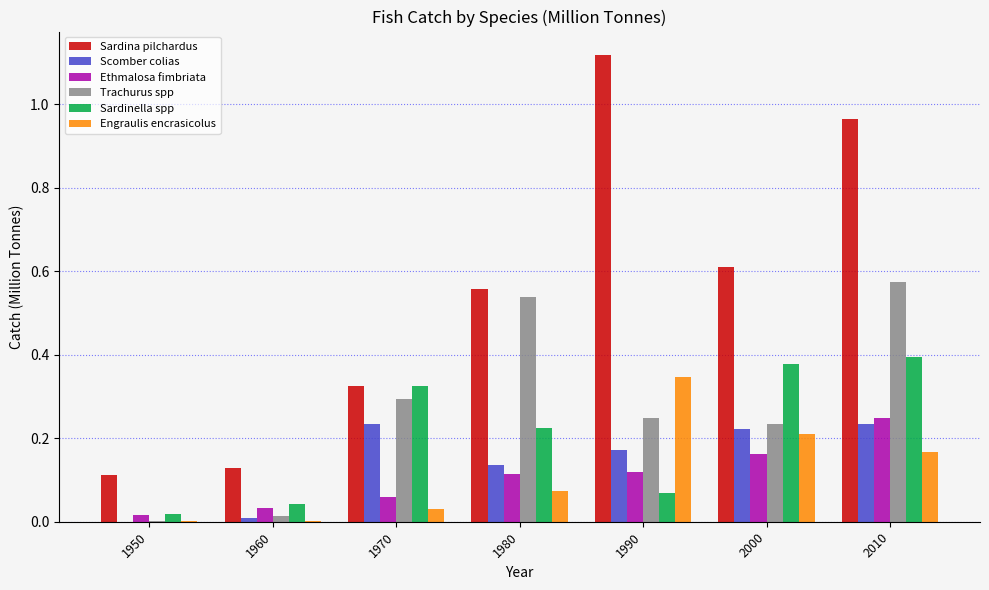

The Scomber colias series shows 0.1 at 2000. True or false?

False